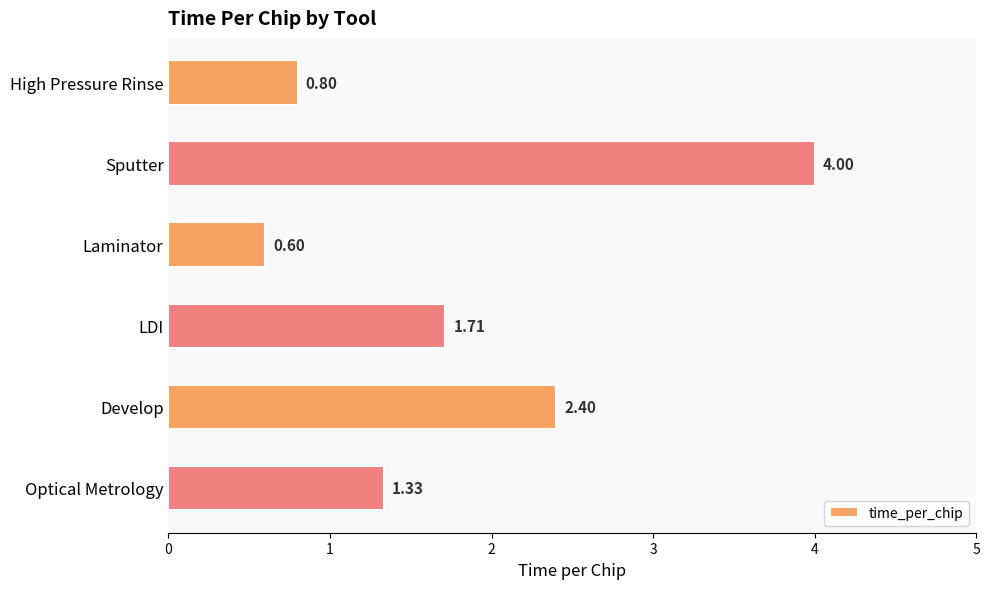

At which label is the value closest to 2?

LDI